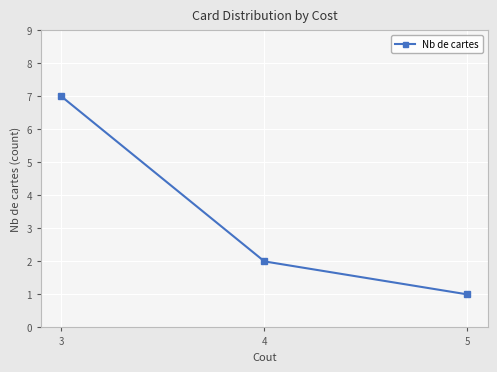

What is the sum of the values at 3 and 4?

9